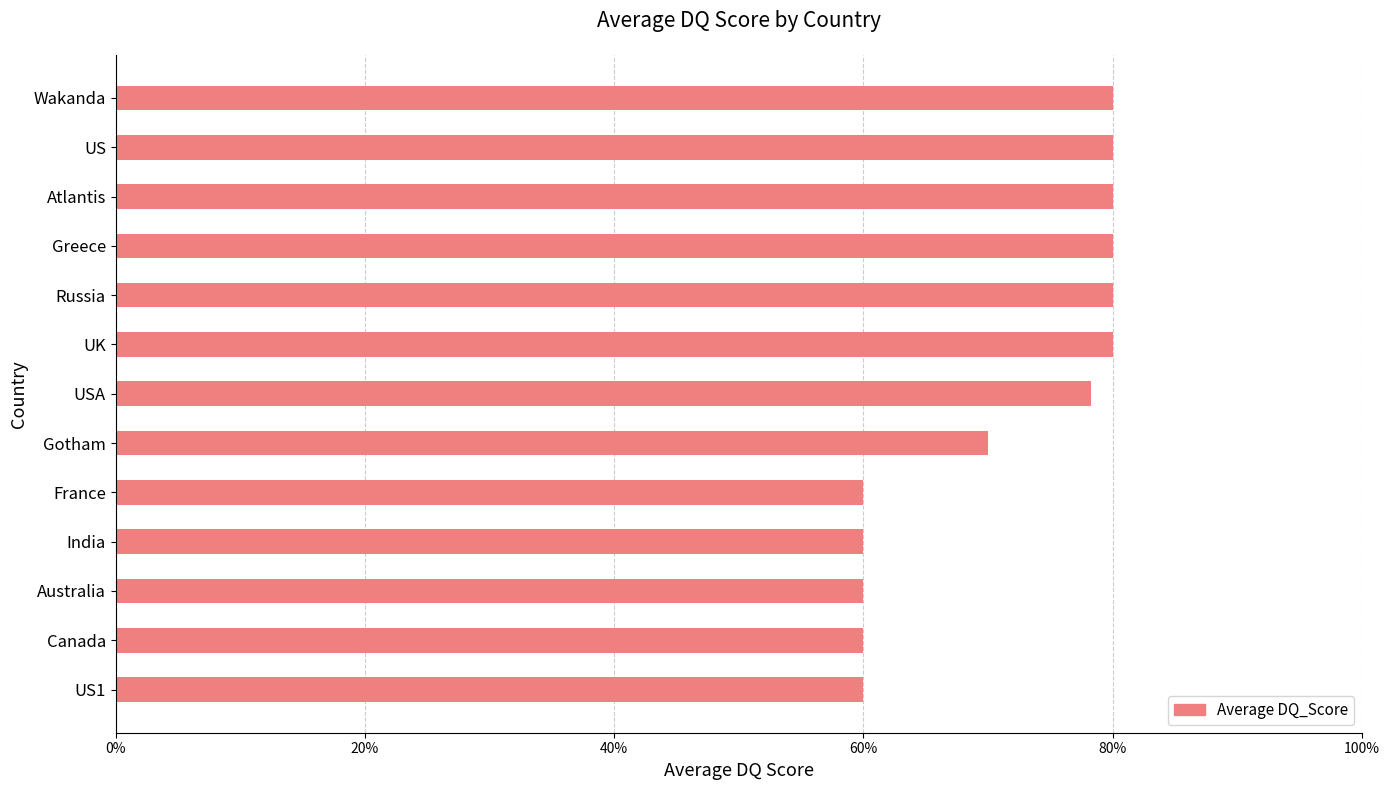

The chart shows a value of 85.4 at India. True or false?

False